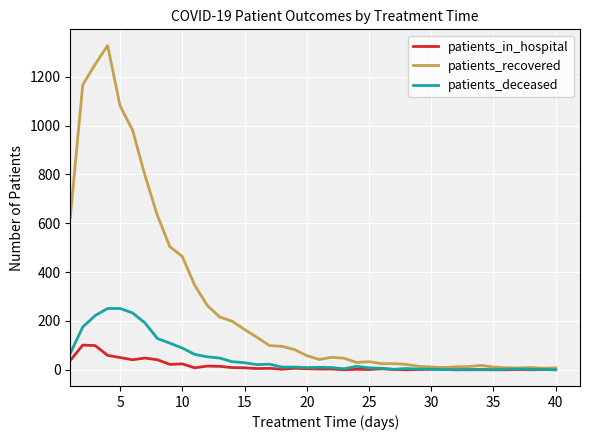

Rank the series by their maximum value, from highest to lowest.

patients_recovered, patients_deceased, patients_in_hospital